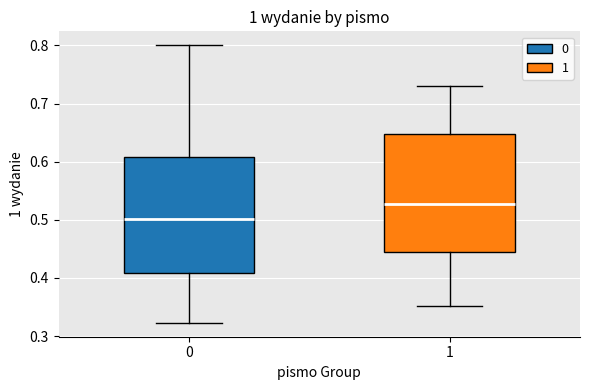

Reading left to right, transcribe this box plot: for each box, give where its median line is, the range the box spans, and where its two whiskers end, as read against the y-axis. The values are not printed on the chart, so give them approximately, as read against the axis.

0: median 0.50, box 0.41 to 0.61, whiskers 0.32 to 0.80
1: median 0.53, box 0.44 to 0.65, whiskers 0.35 to 0.73